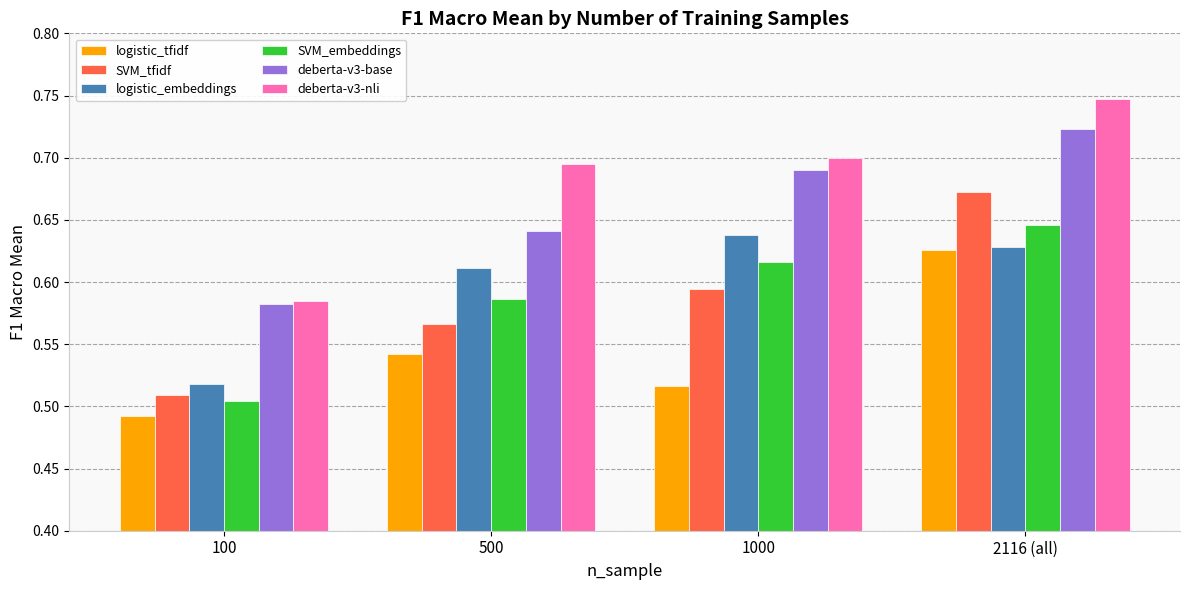

Is it true that deberta-v3-nli equals 0.7 at 1000?

True